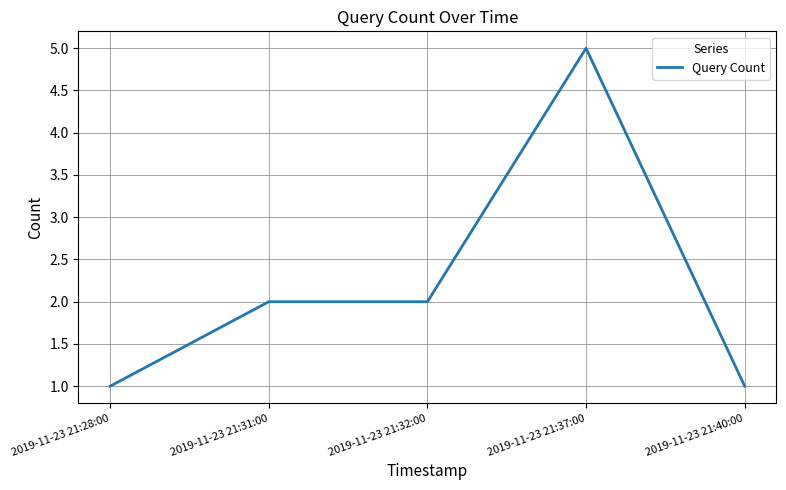

Which category has the highest value across all series?

2019-11-23 21:37:00